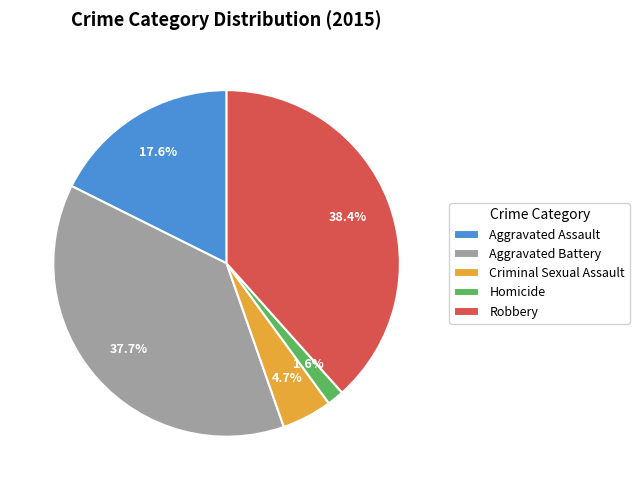

What is the smallest slice in the pie chart?

Homicide